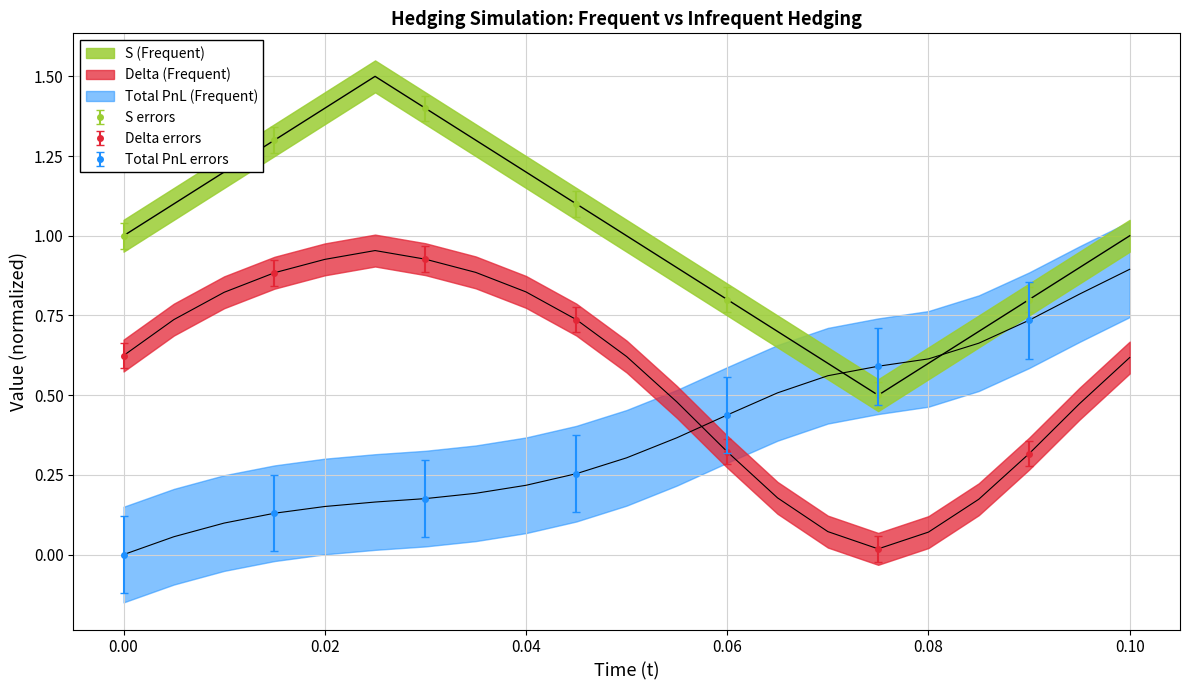

True or false: Delta (Frequent) and S (Frequent) cross at least once.

False